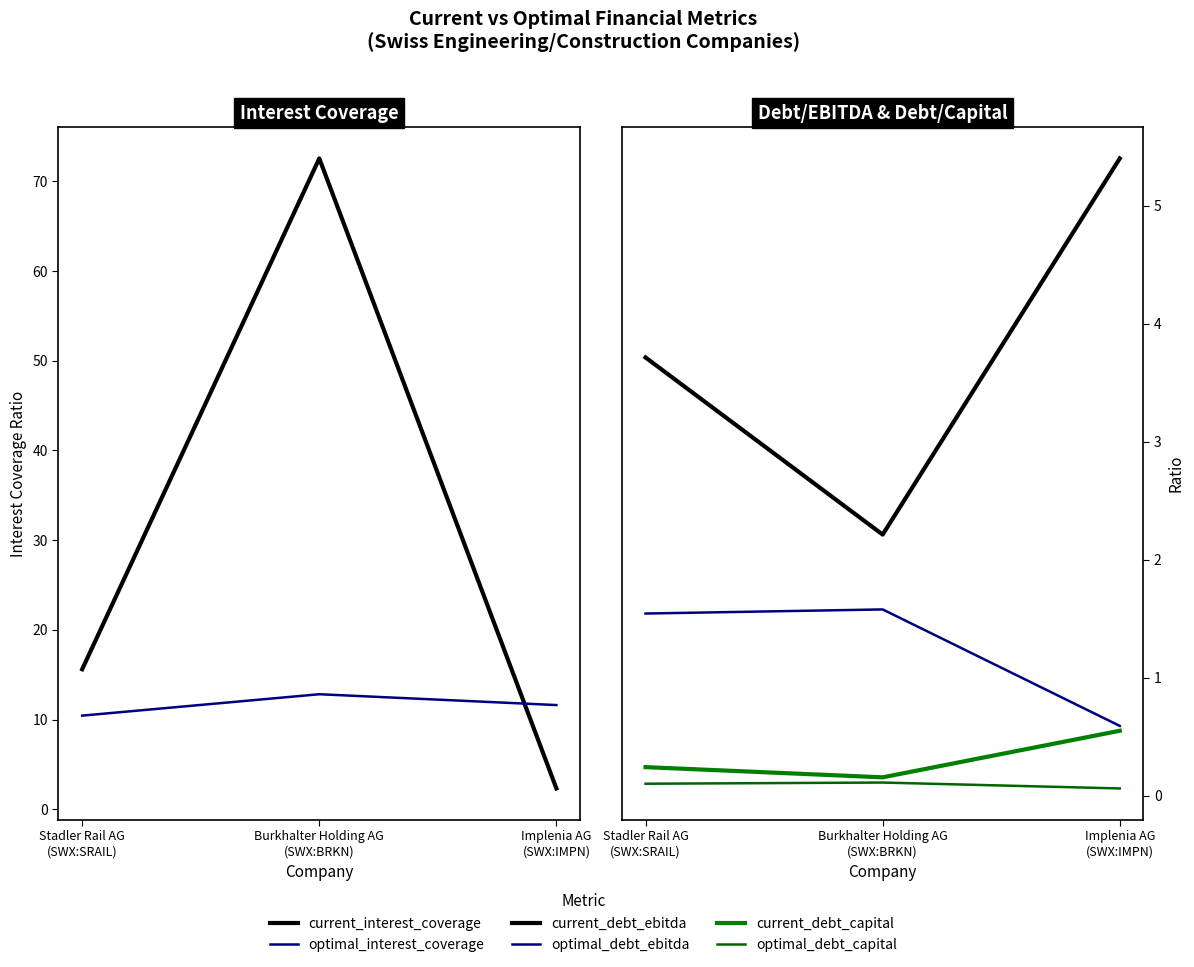

At which label does current_debt_ebitda reach its peak?

Implenia AG
(SWX:IMPN)